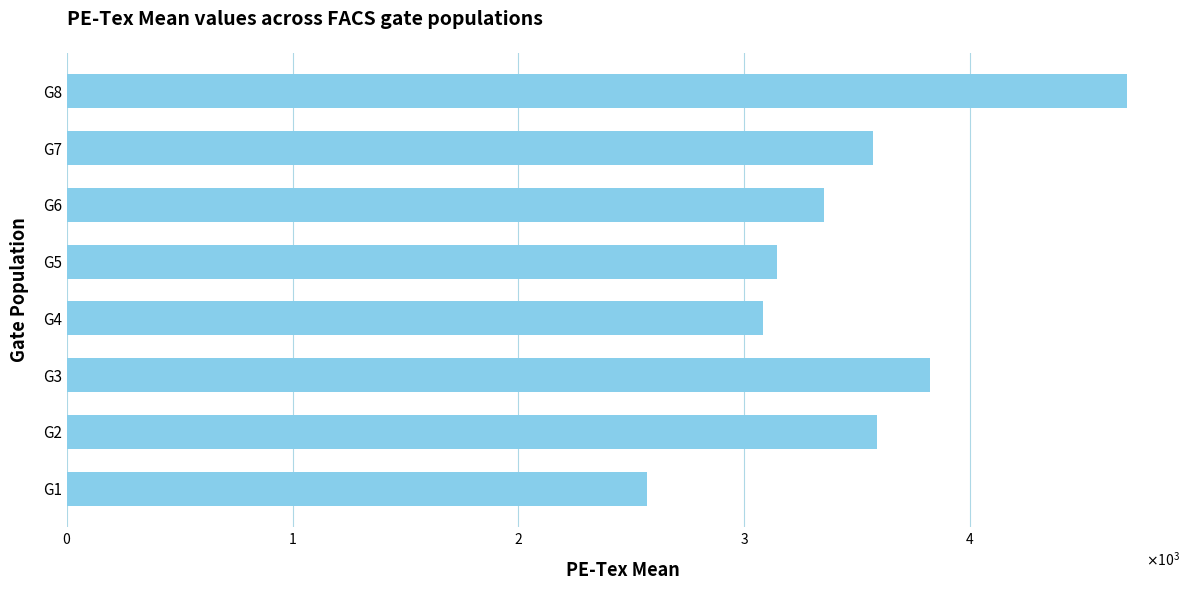

What is the difference between the second highest and minimum values?

1253